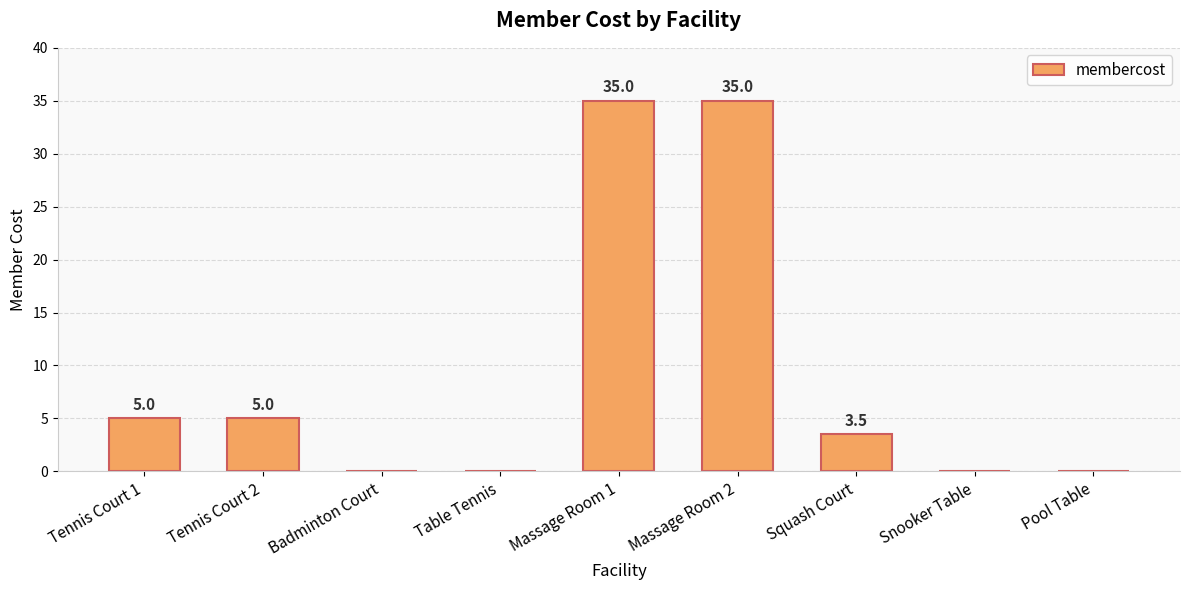

Reading right to left, transcribe all the data shown in this chart.

Pool Table=0.0	Snooker Table=0.0	Squash Court=3.5	Massage Room 2=35.0	Massage Room 1=35.0	Table Tennis=0.0	Badminton Court=0.0	Tennis Court 2=5.0	Tennis Court 1=5.0